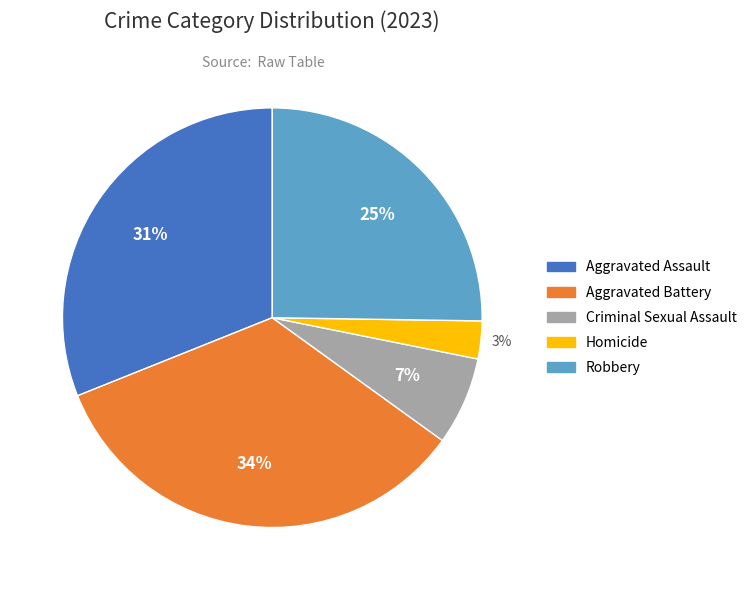

To the nearest percent, what is the difference between the largest and smallest slice percentages?

31%